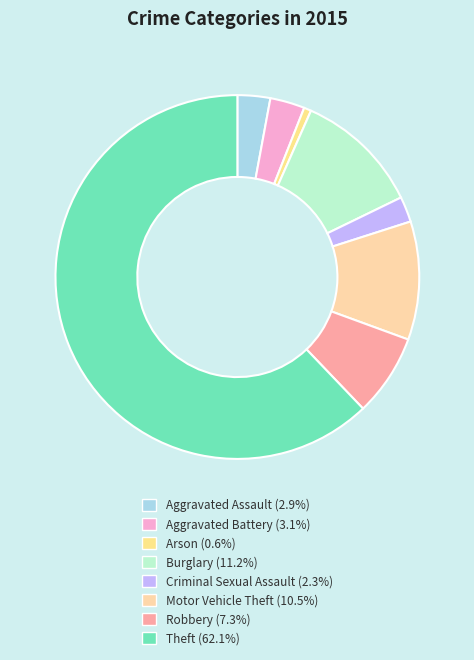

What percentage is the Motor Vehicle Theft slice, to the nearest percent?

11%